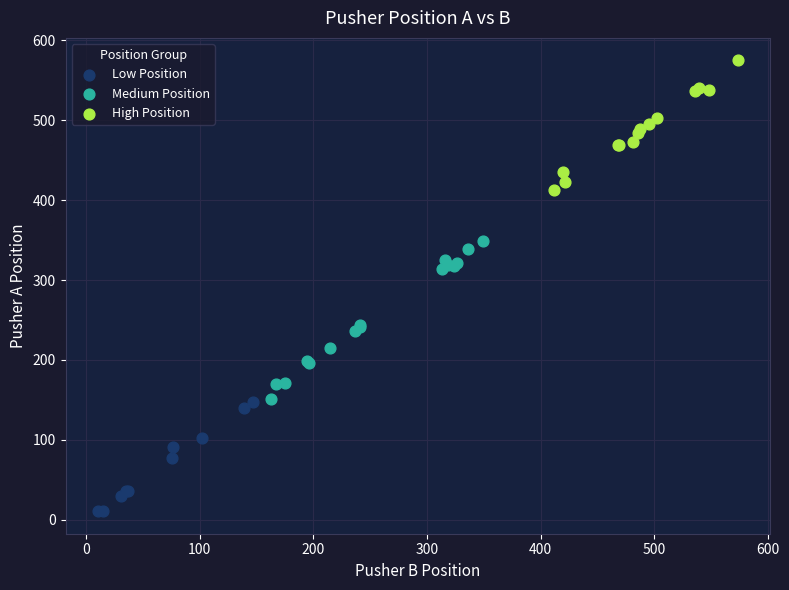

Which series contains the highest Y value?

High Position